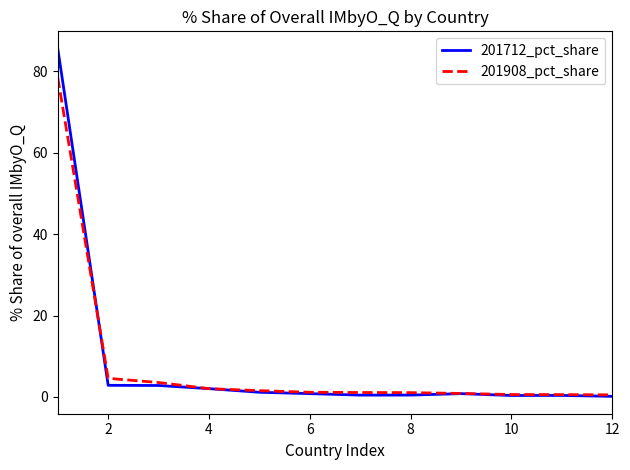

Rank the series by their maximum value, from highest to lowest.

201712_pct_share, 201908_pct_share